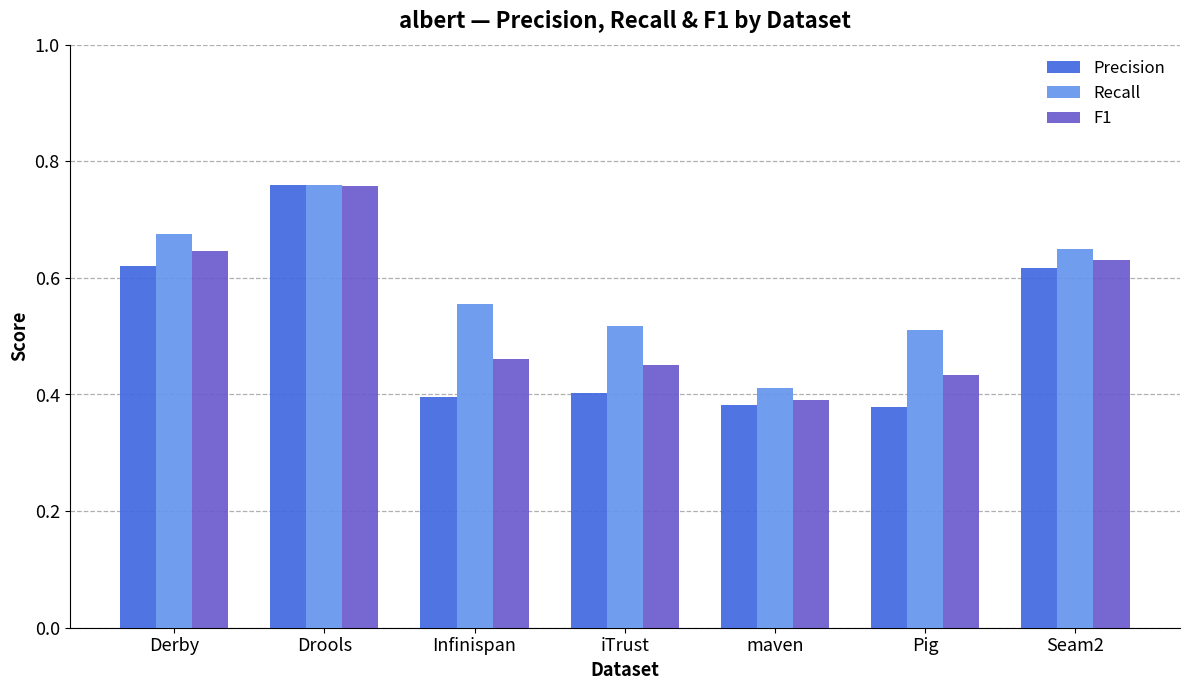

What is the total value across all series at Infinispan?

1.4